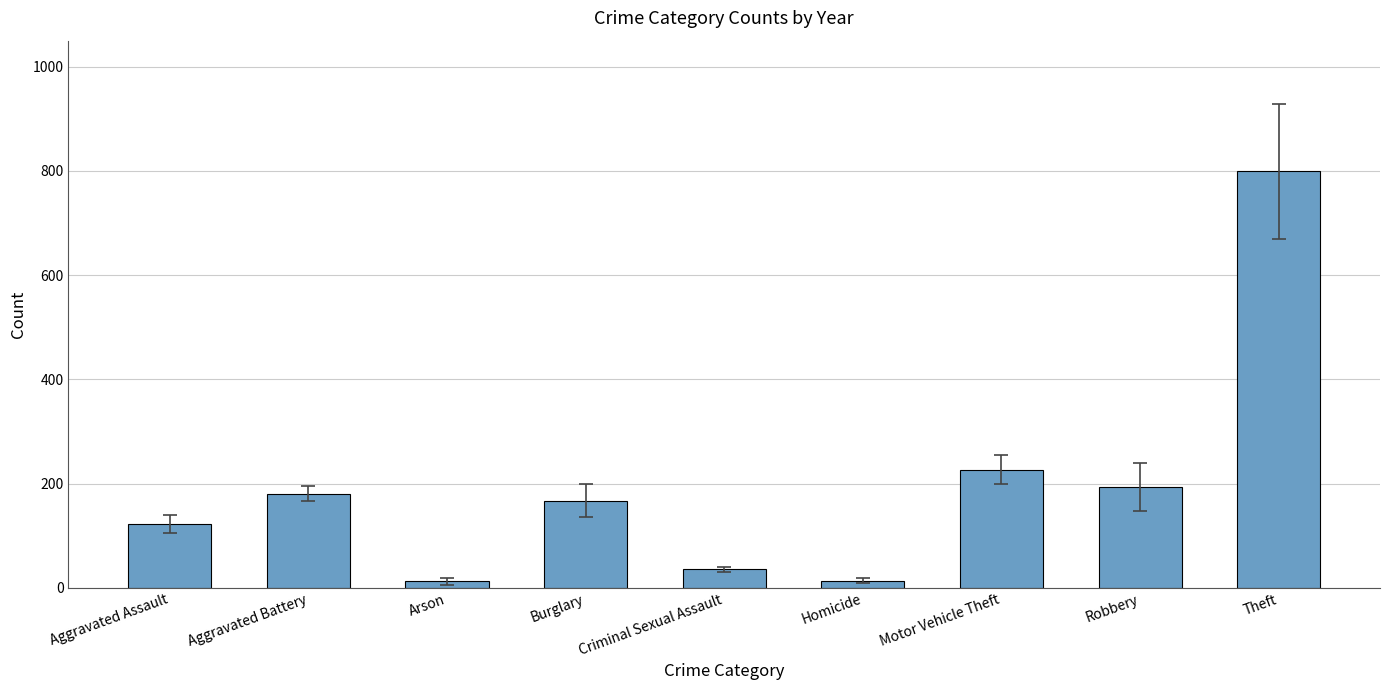

How many data points does each series have?

9